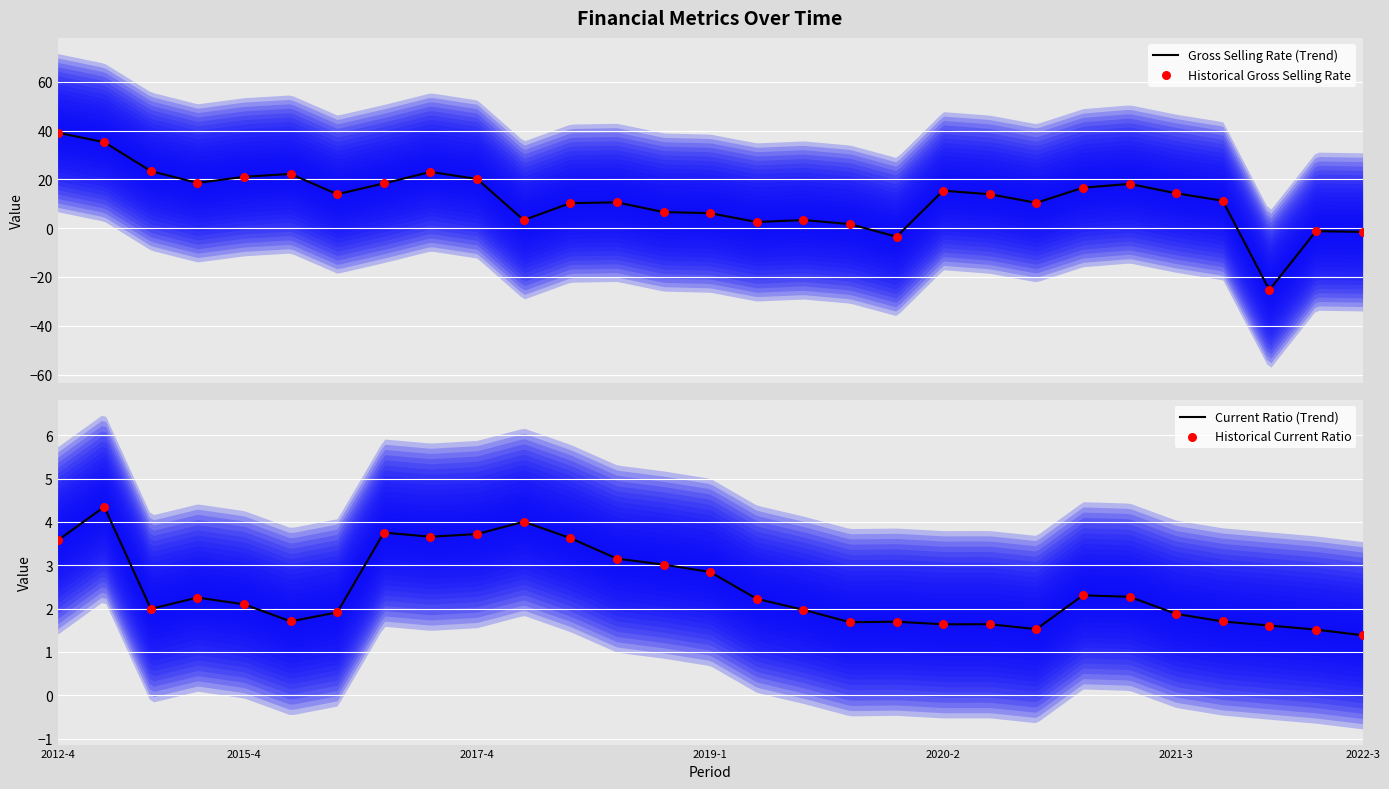

Which series has the widest spread of Y values?

gross_selling_rate